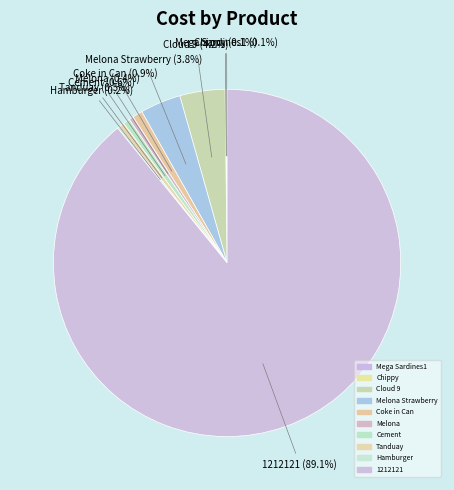

Rank the categories by value from highest to lowest.

1212121, Cloud 9, Melona Strawberry, Coke in Can, Cement, Tanduay, Melona, Hamburger, Chippy, Mega Sardines1